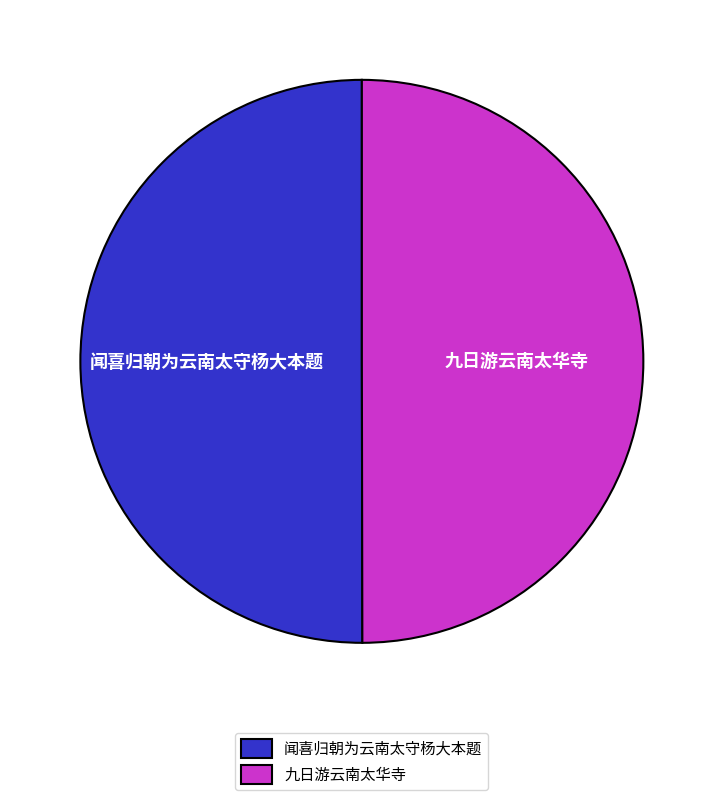

What is the ratio of the value at 九日游云南太华寺 to the value at 闻喜归朝为云南太守杨大本题?

1.0